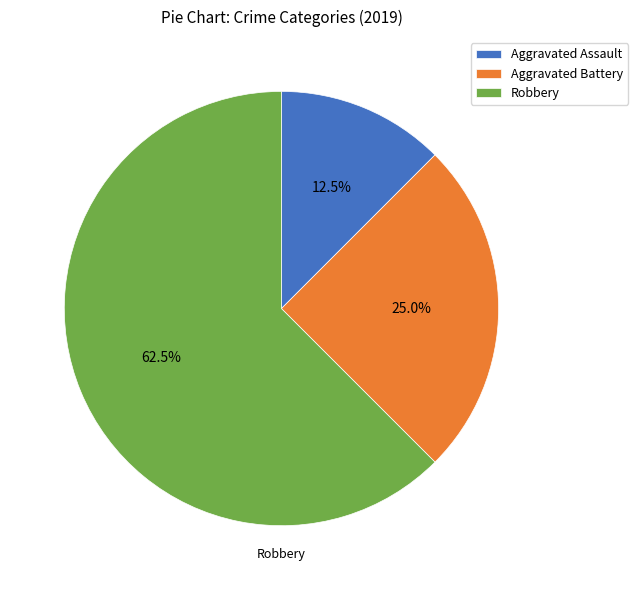

What is the smallest slice in the pie chart?

Aggravated Assault